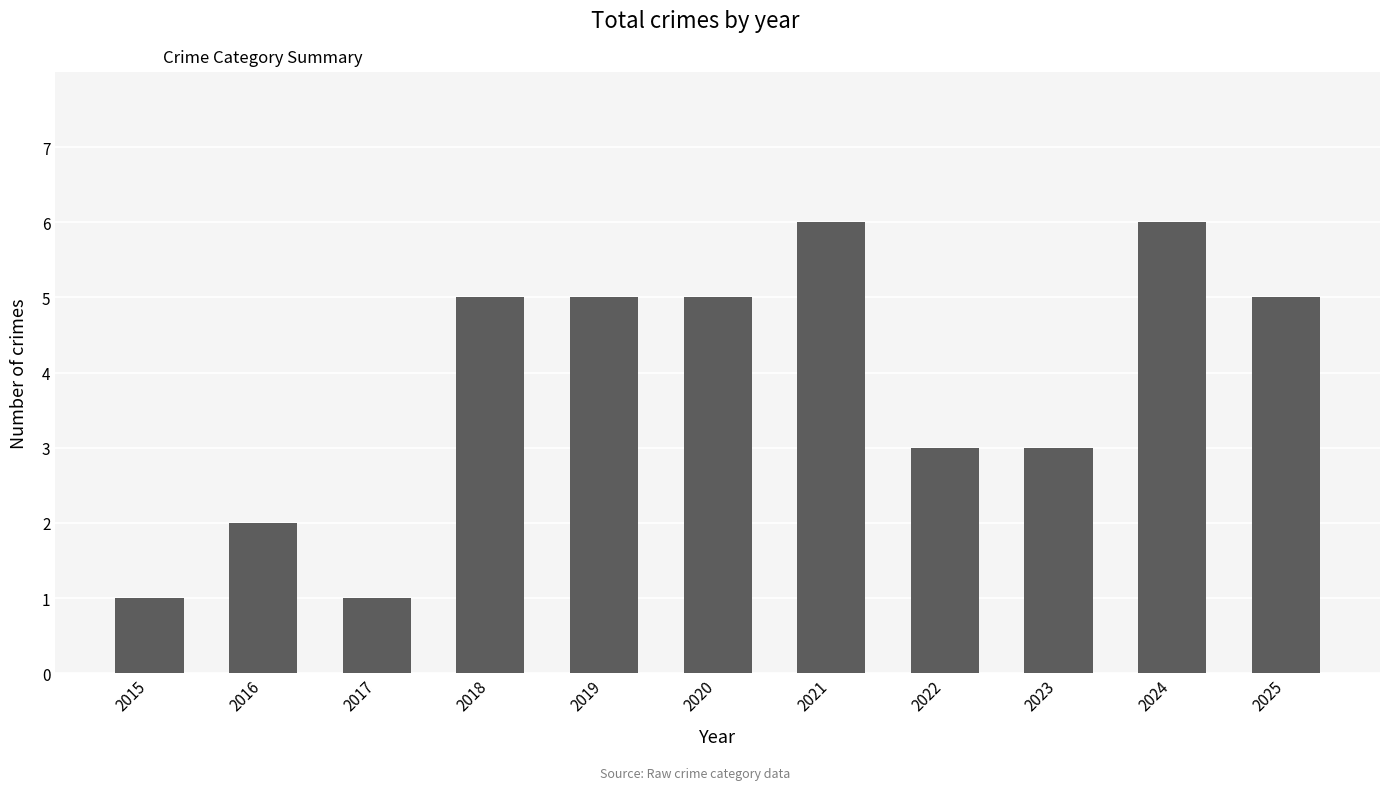

Approximately how many times larger is the value at 2021 compared to 2023?

2.0